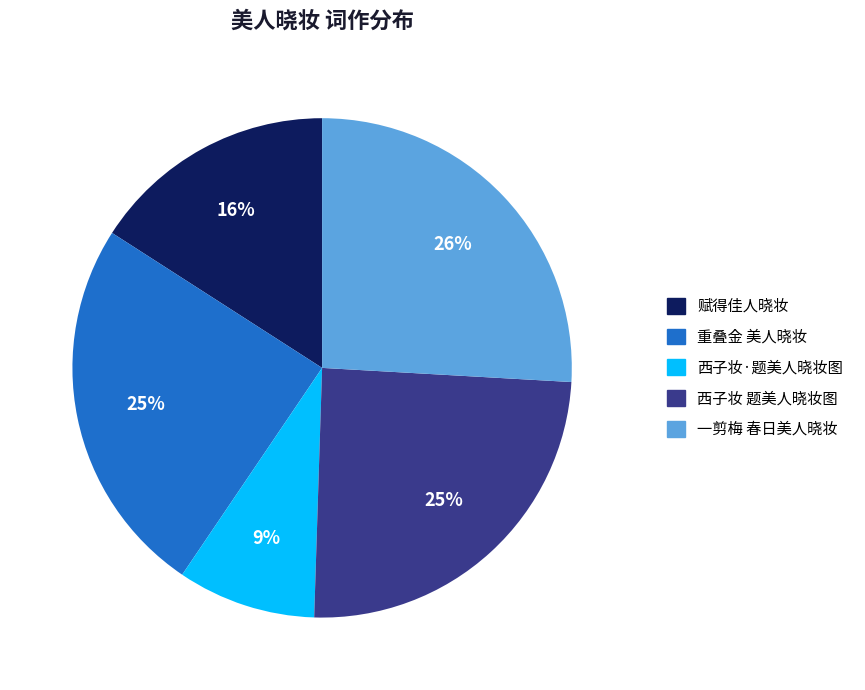

True or false: 一剪梅 春日美人晓妆 accounts for 26% of the total.

True